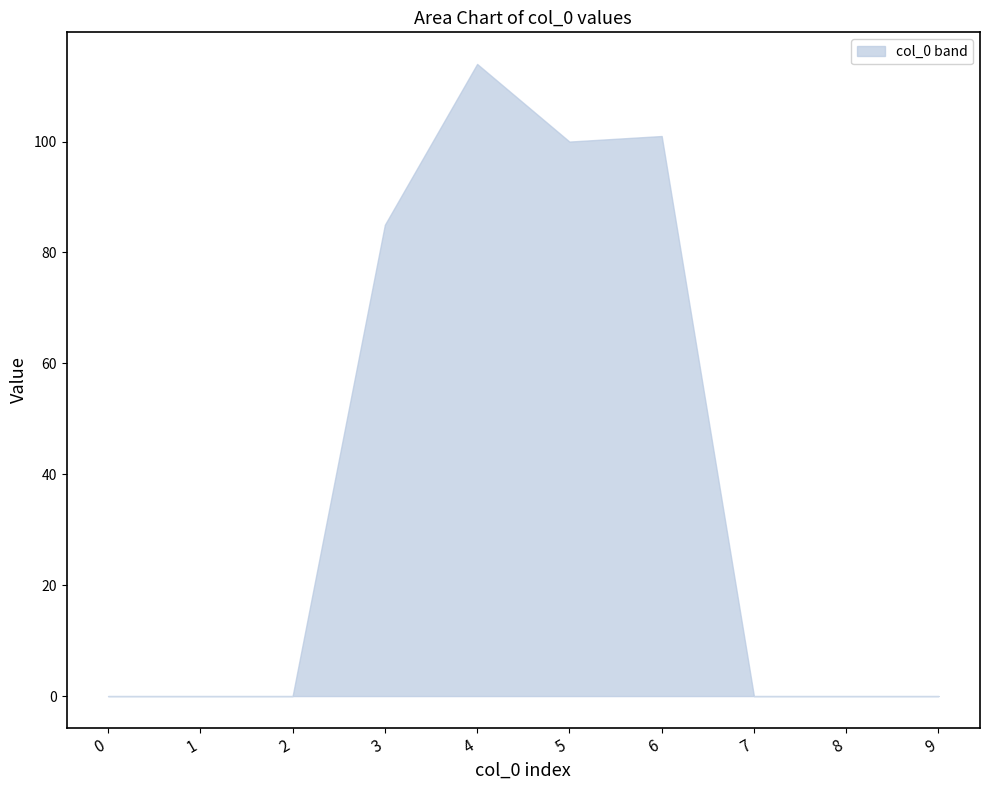

Reading right to left, what are all the values shown in this chart?

9=0	8=0	7=0	6=101	5=100	4=114	3=85	2=0	1=0	0=0